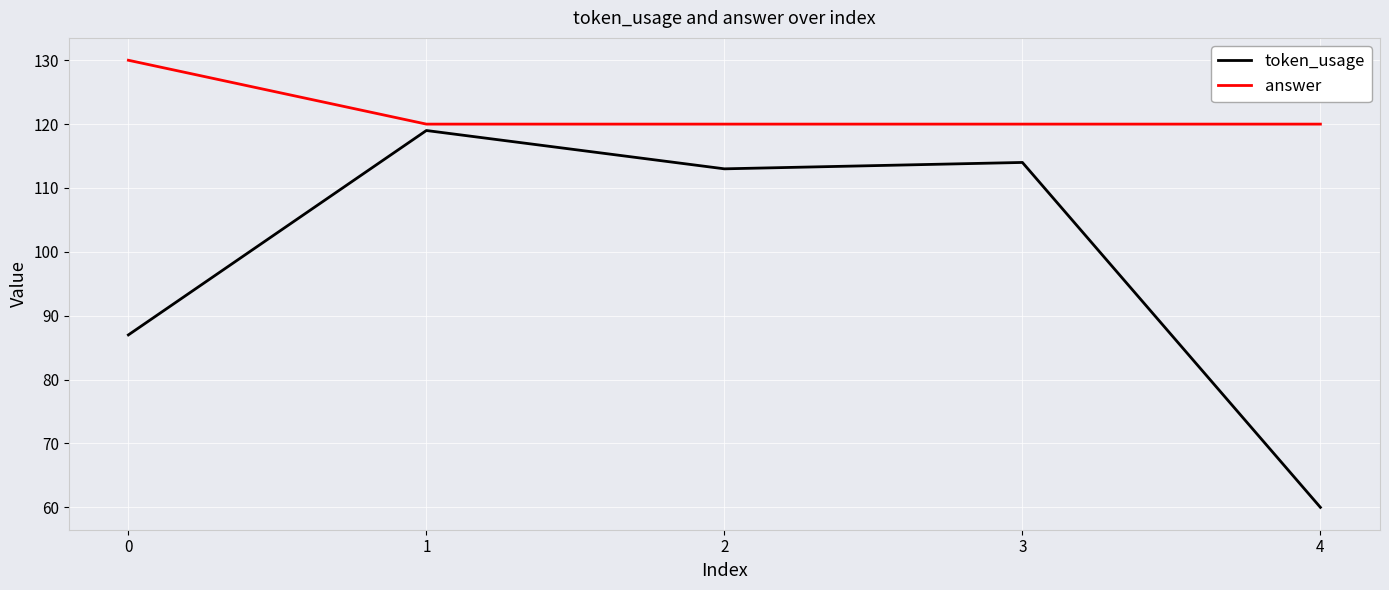

What is the approximate value of token_usage at 3, to the nearest 5?

115